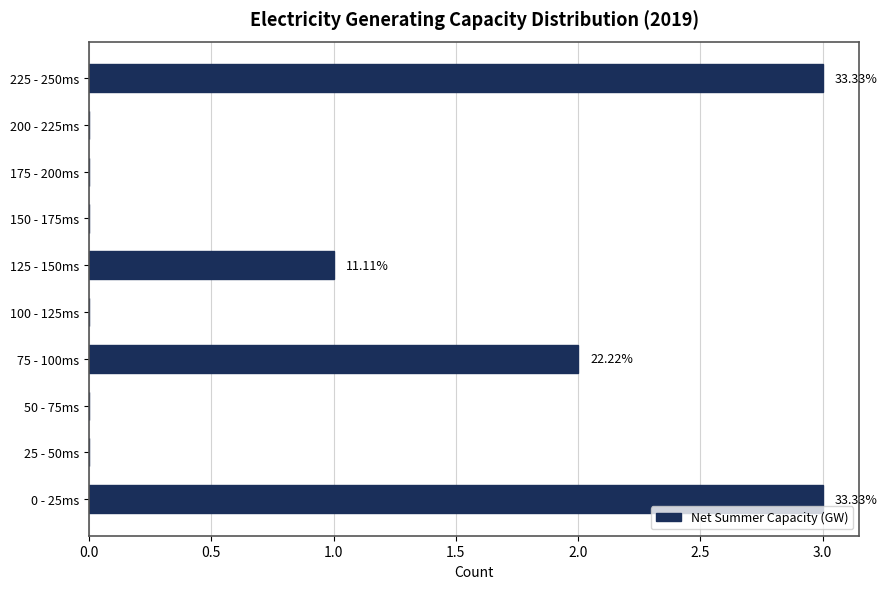

What is the sum of all values?

9